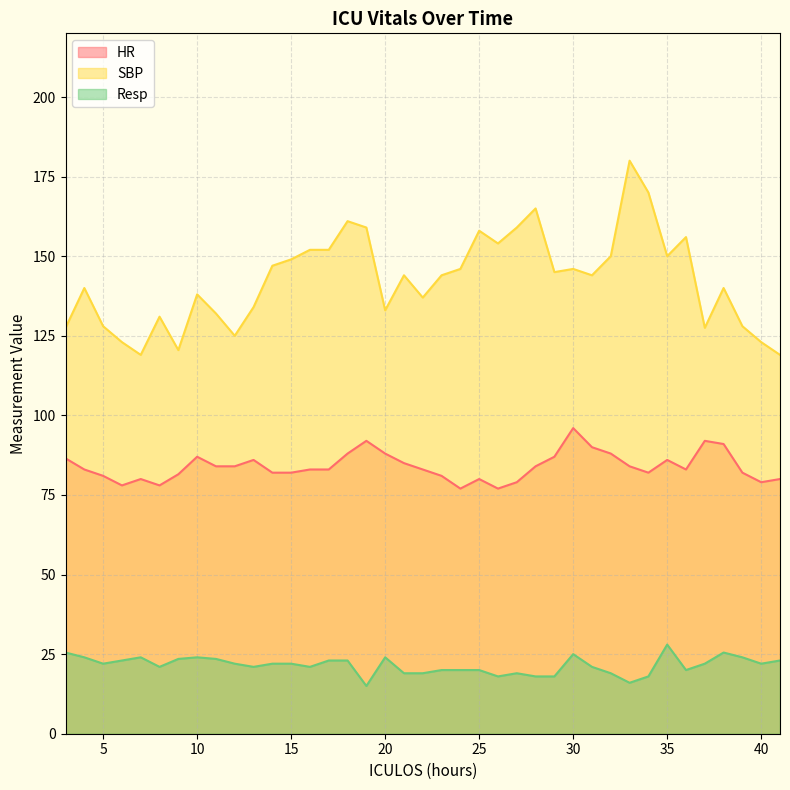

What is the value of the Resp point at the 36th from the left?

25.5